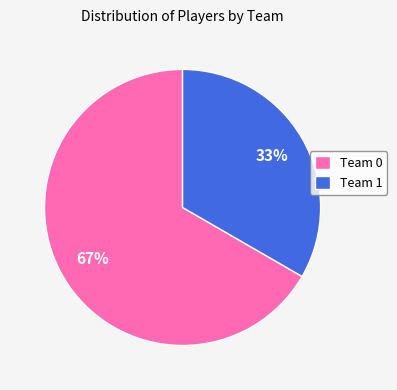

How many slices are in this pie chart?

2